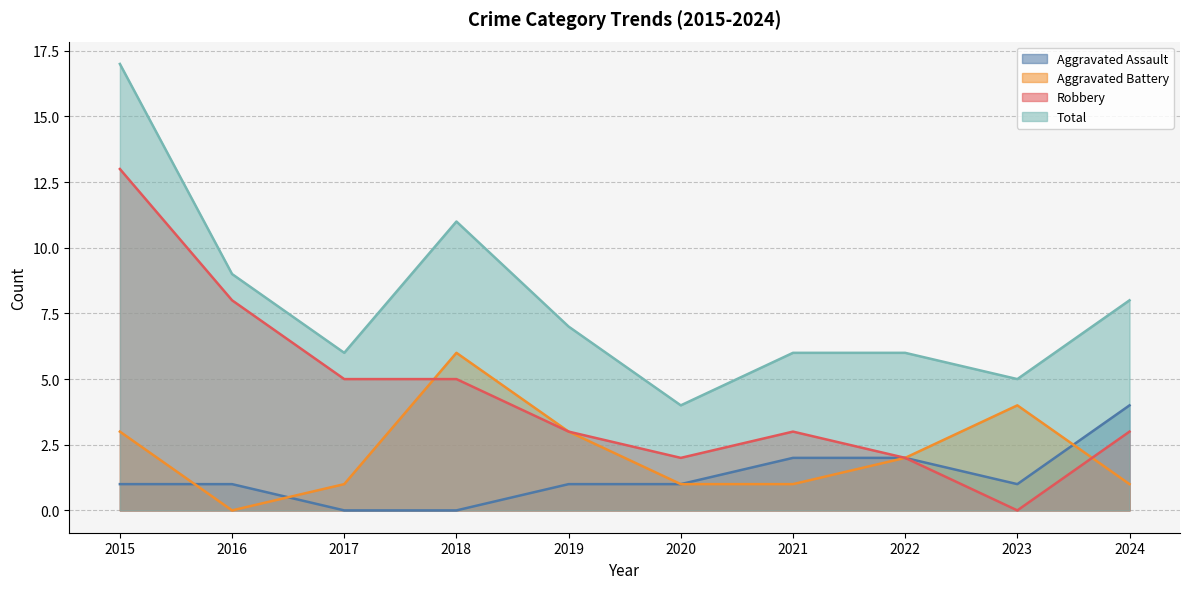

Reading left to right, list all the values displayed in this chart.

Aggravated Assault: 2015=1	2016=1	2017=0	2018=0	2019=1	2020=1	2021=2	2022=2	2023=1	2024=4
Aggravated Battery: 2015=3	2016=0	2017=1	2018=6	2019=3	2020=1	2021=1	2022=2	2023=4	2024=1
Robbery: 2015=13	2016=8	2017=5	2018=5	2019=3	2020=2	2021=3	2022=2	2023=0	2024=3
Total: 2015=17	2016=9	2017=6	2018=11	2019=7	2020=4	2021=6	2022=6	2023=5	2024=8